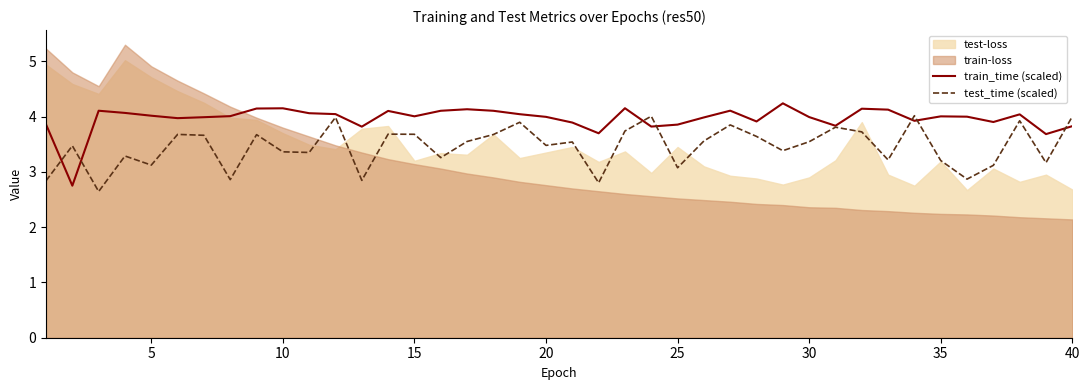

What is the lowest value of the train_time (scaled) series?

2.8